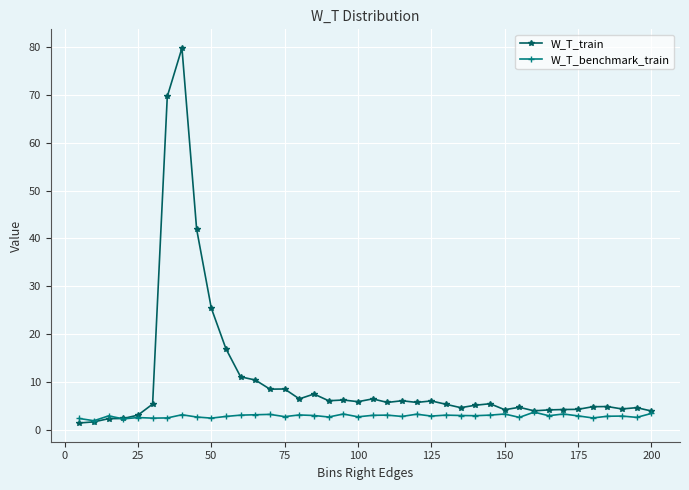

True or false: W_T_train has more than 0 points higher than both neighbors.

True